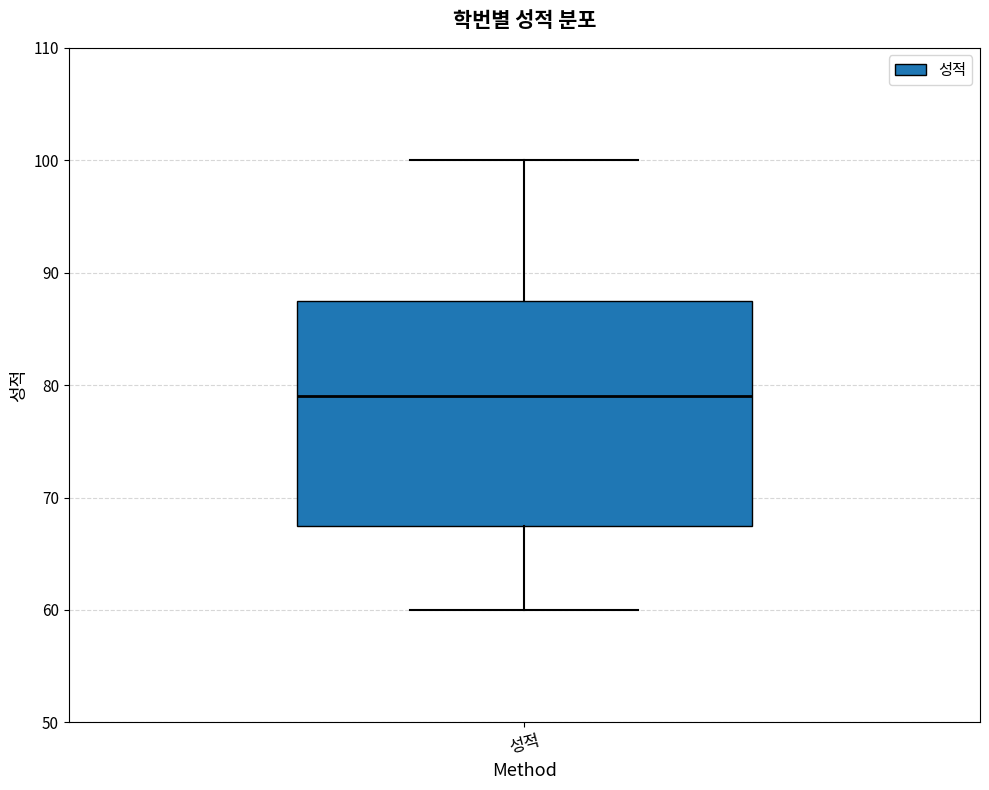

Where is the lower edge of the box for 성적 on the y-axis? The values are not printed on the chart, so give them approximately, as read against the axis.

68